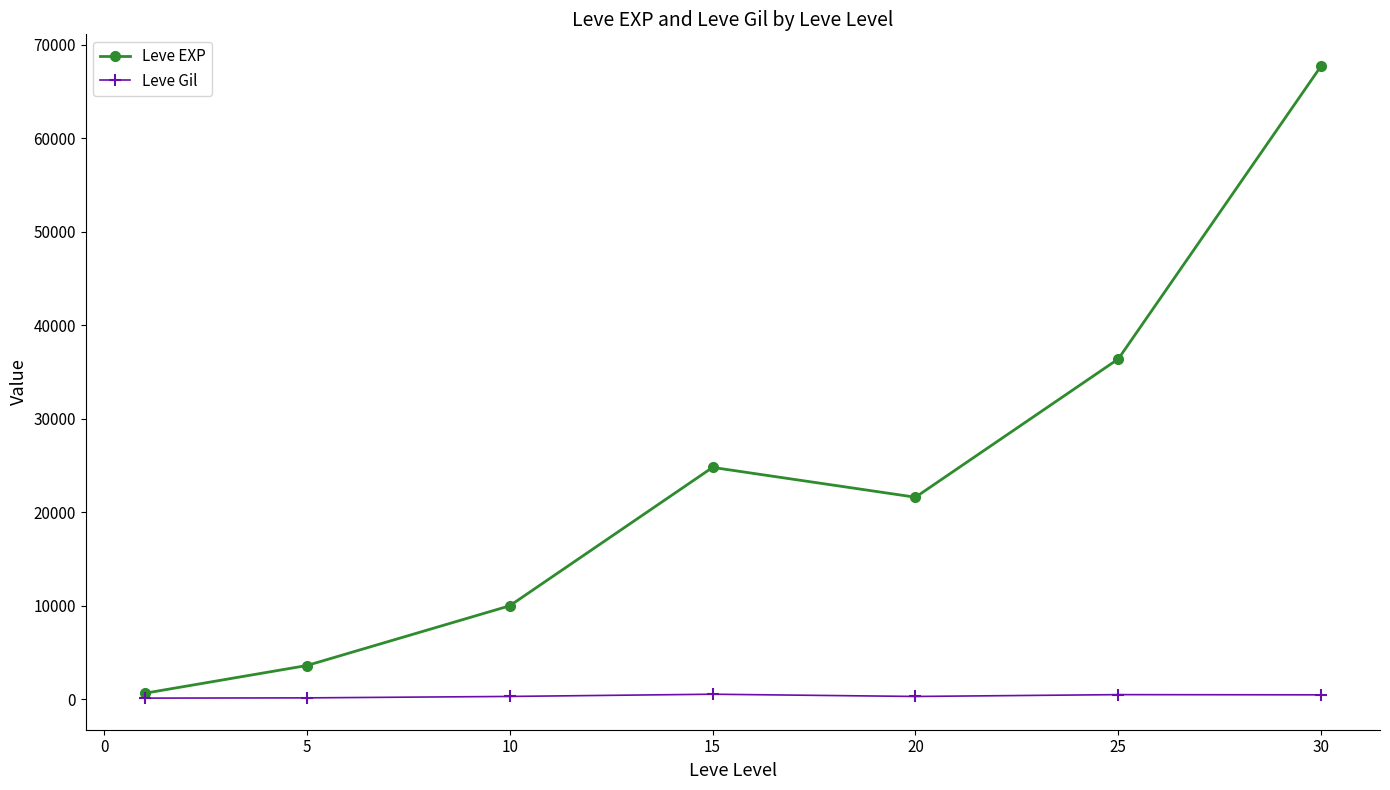

What is the average value of the Leve Gil series?

330